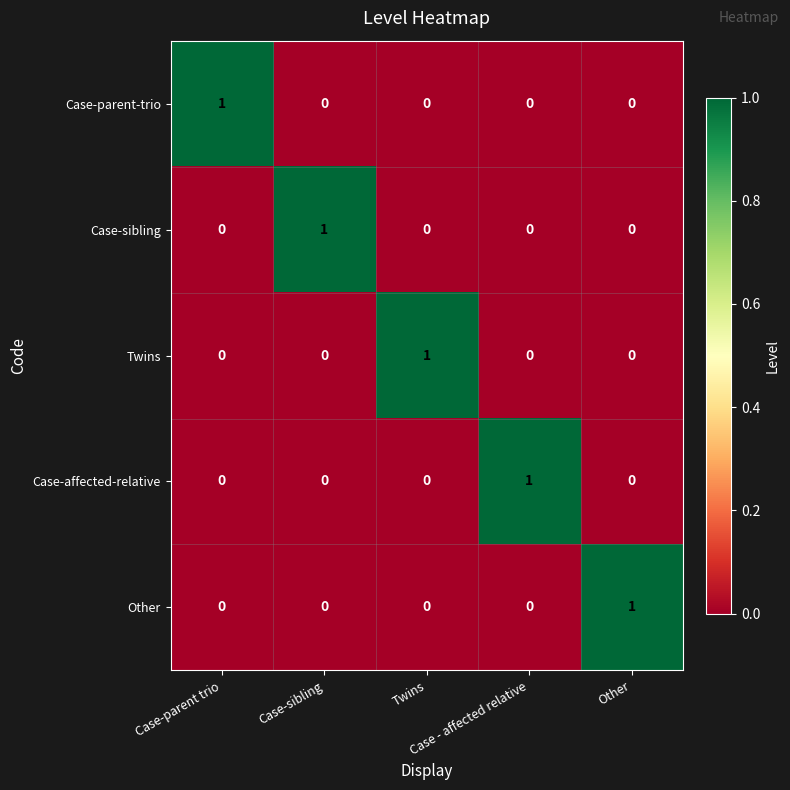

How many Case-parent-trio values are between 0 and 1?

5